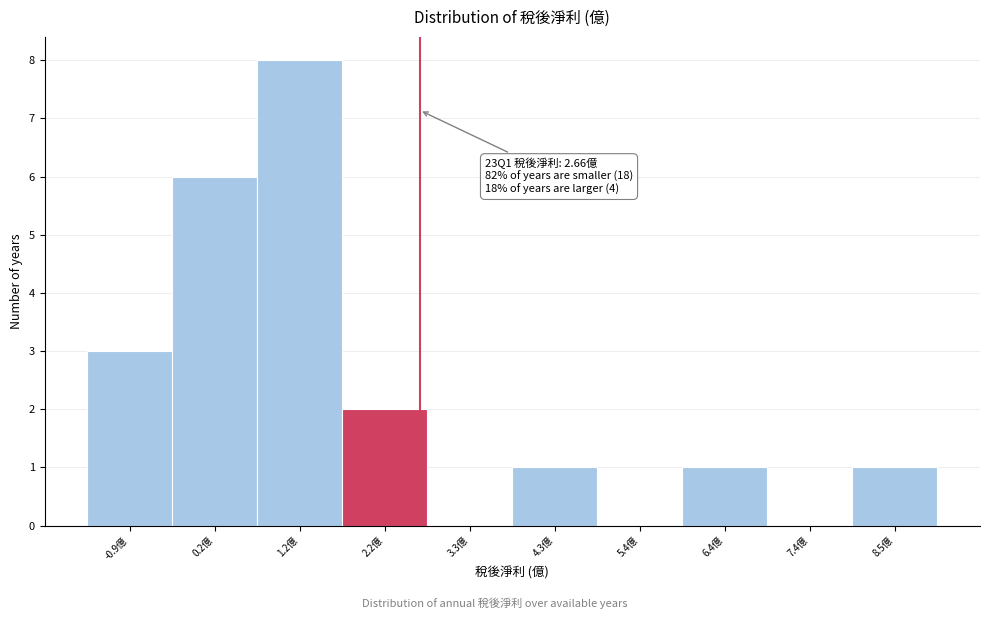

Which range on the x-axis has the tallest bar?

0.6 to 1.8